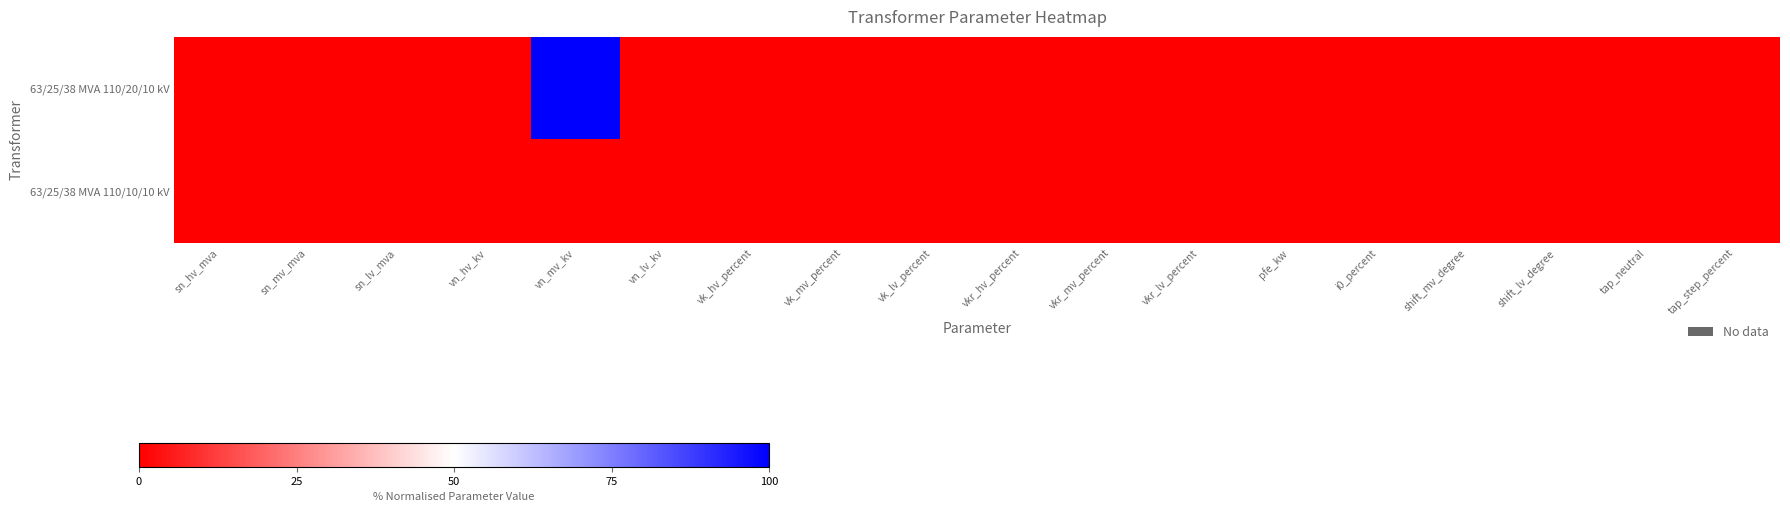

At how many categories does at least one series exceed 78?

1